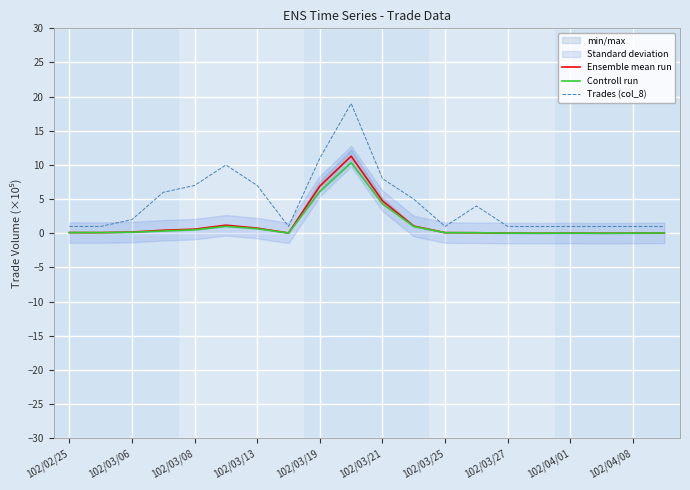

What is the value of the Trades (col_8) point at the 8th from the left?

1.0